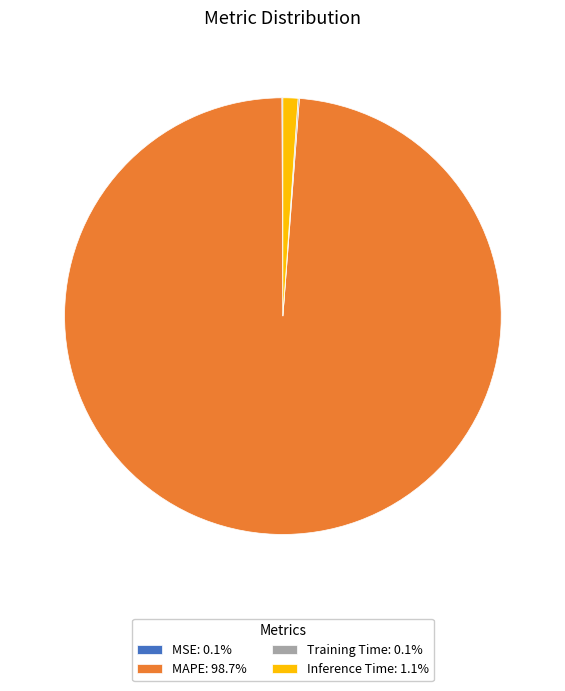

Does MAPE represent more than half of the total?

Yes